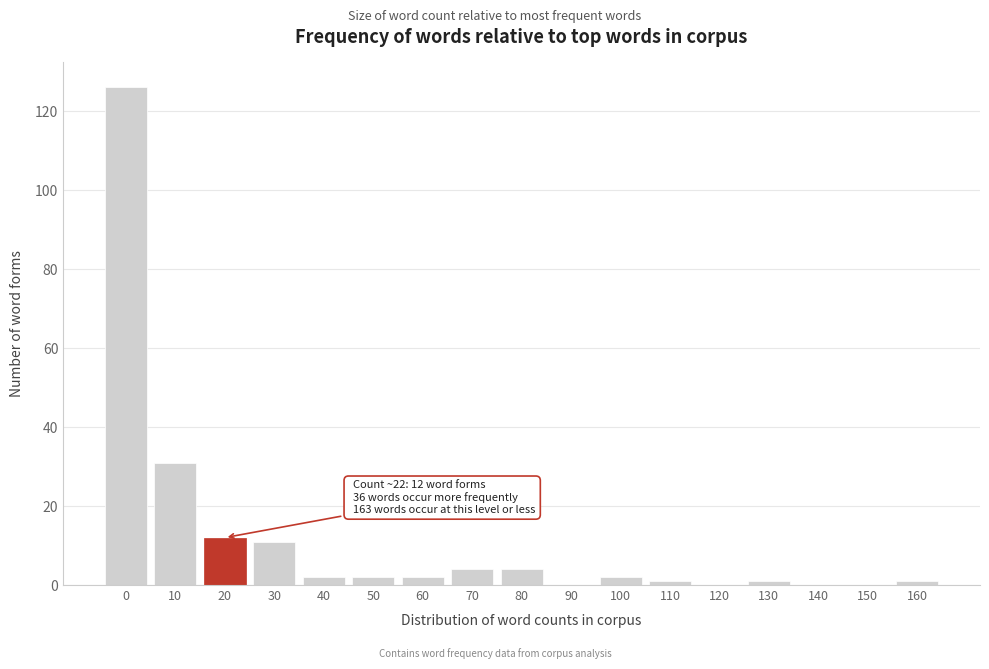

Reading right to left, what are all the values shown in this chart?

160=1	150=0	140=0	130=1	120=0	110=1	100=2	90=0	80=4	70=4	60=2	50=2	40=2	30=11	20=12	10=31	0=126